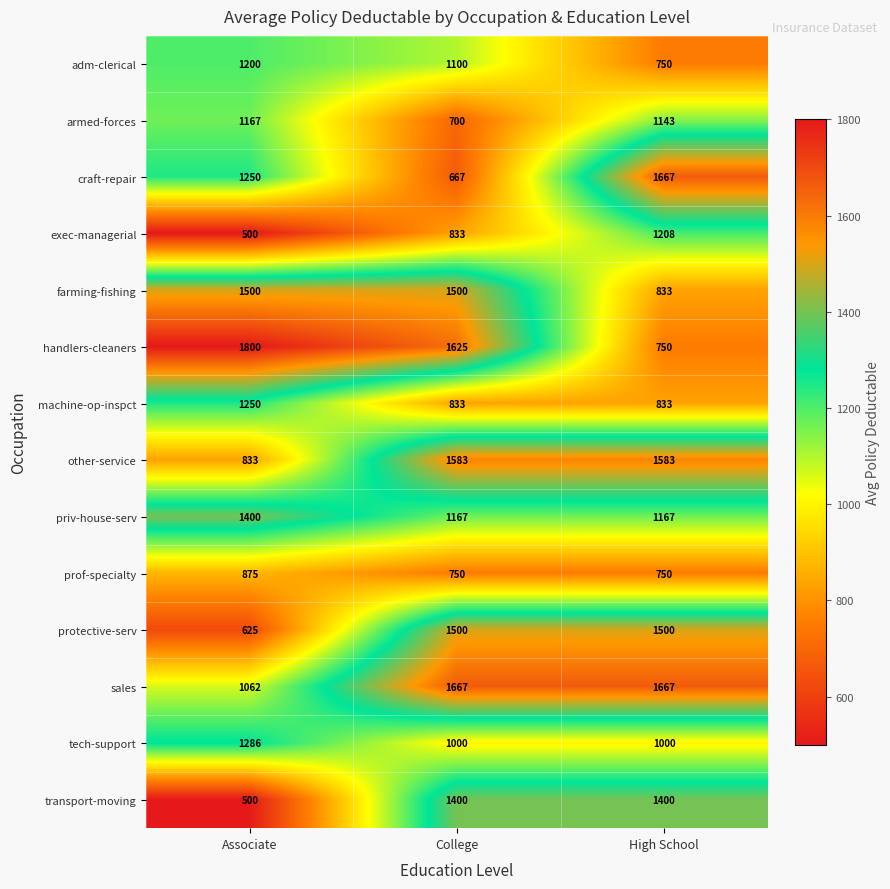

True or false: other-service has a value of 833 at Associate.

True